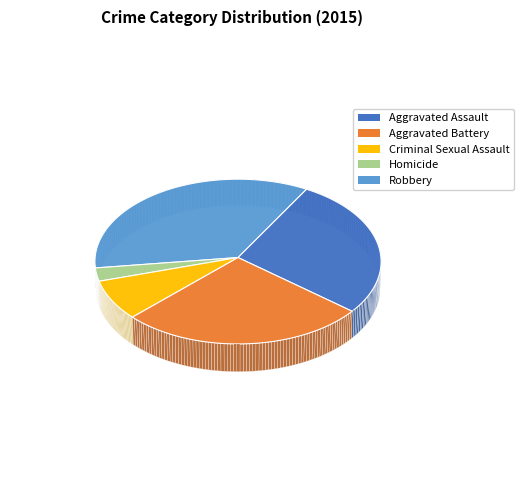

Does any single category account for the majority?

No